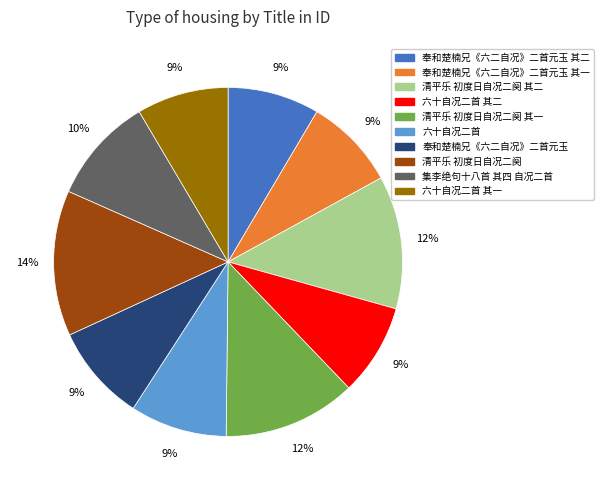

To the nearest percent, what is the difference between the largest and smallest slice percentages?

5%